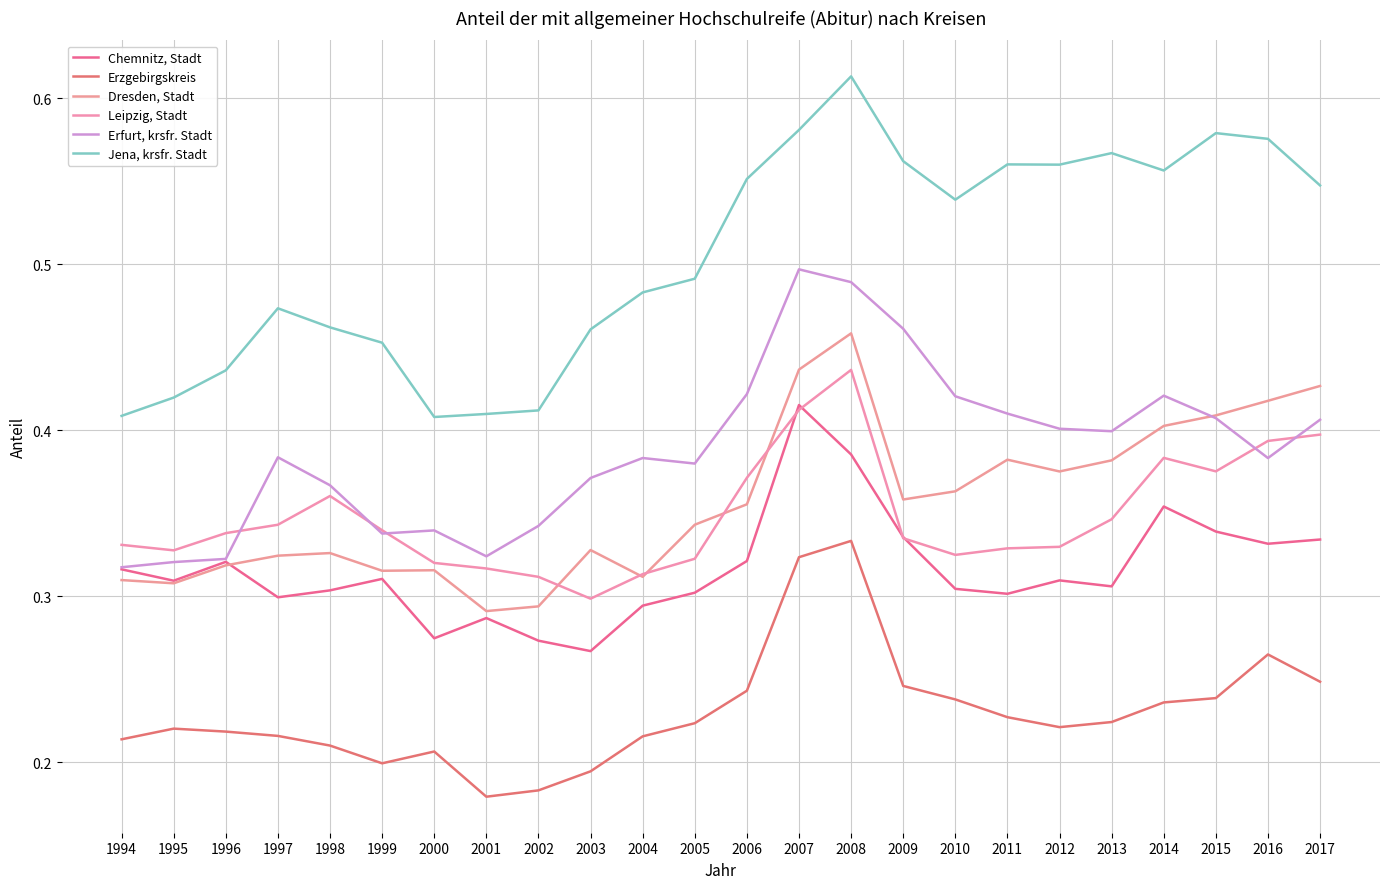

How many distinct data groups are displayed?

6